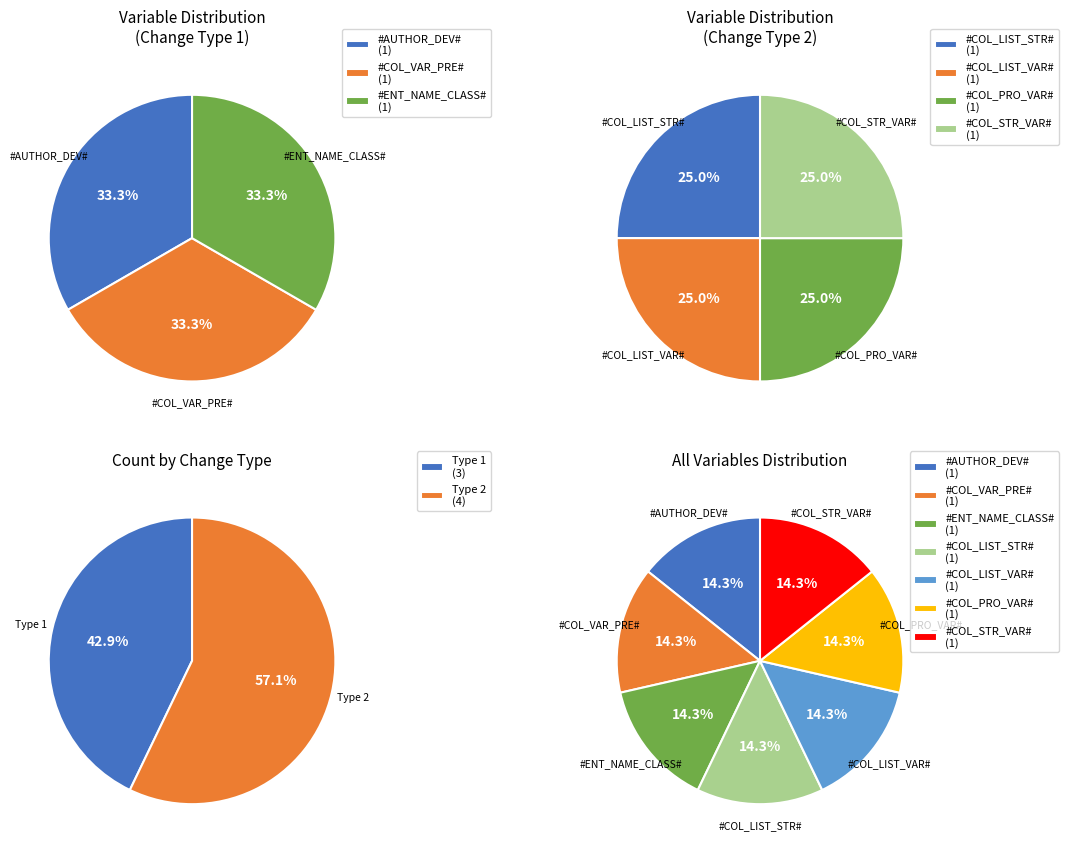

How many slices are in this pie chart?

7